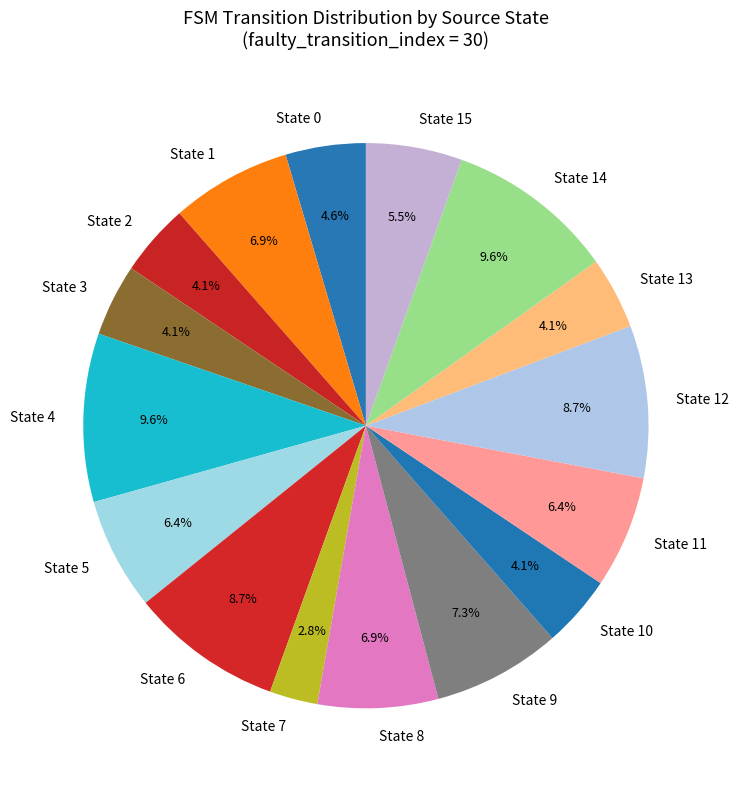

Is there any slice that represents more than half of the pie?

No